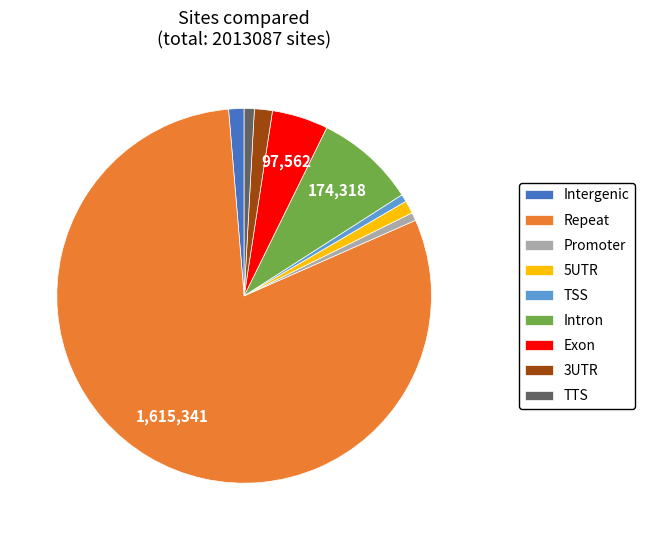

Which category has the biggest portion of the pie?

Repeat